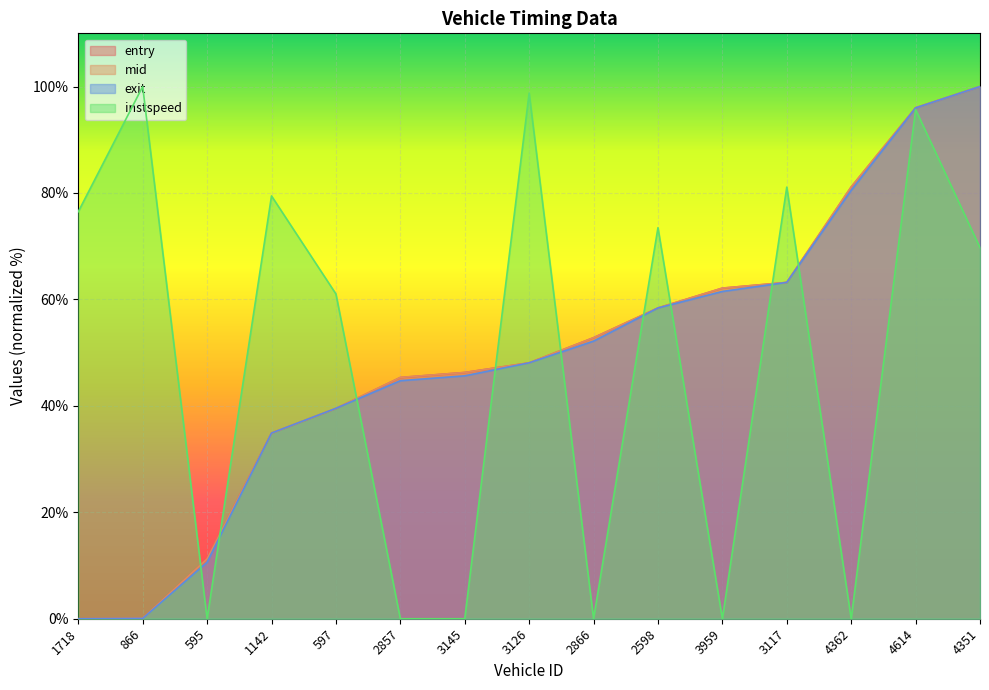

What is the greatest value displayed?

100.0